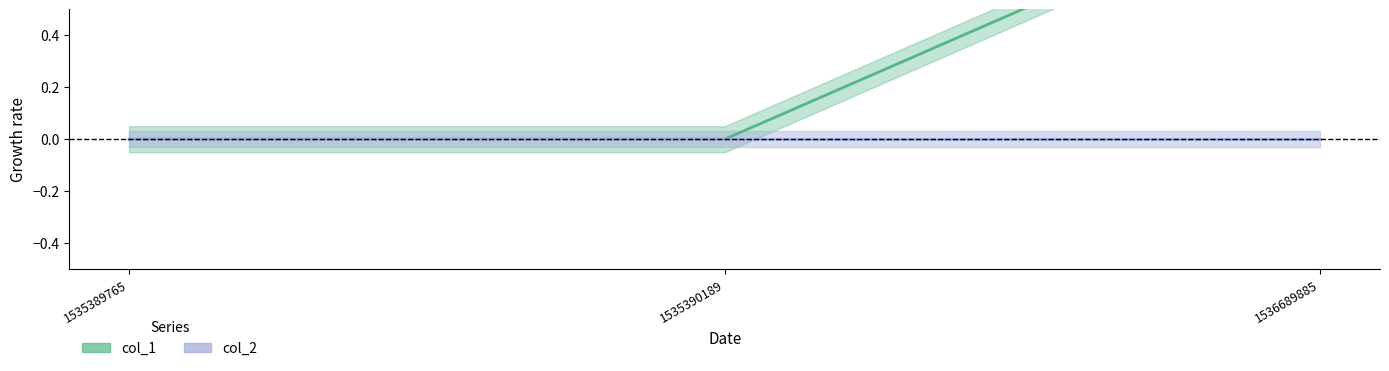

At which category does the chart reach its peak across all series?

1536689885